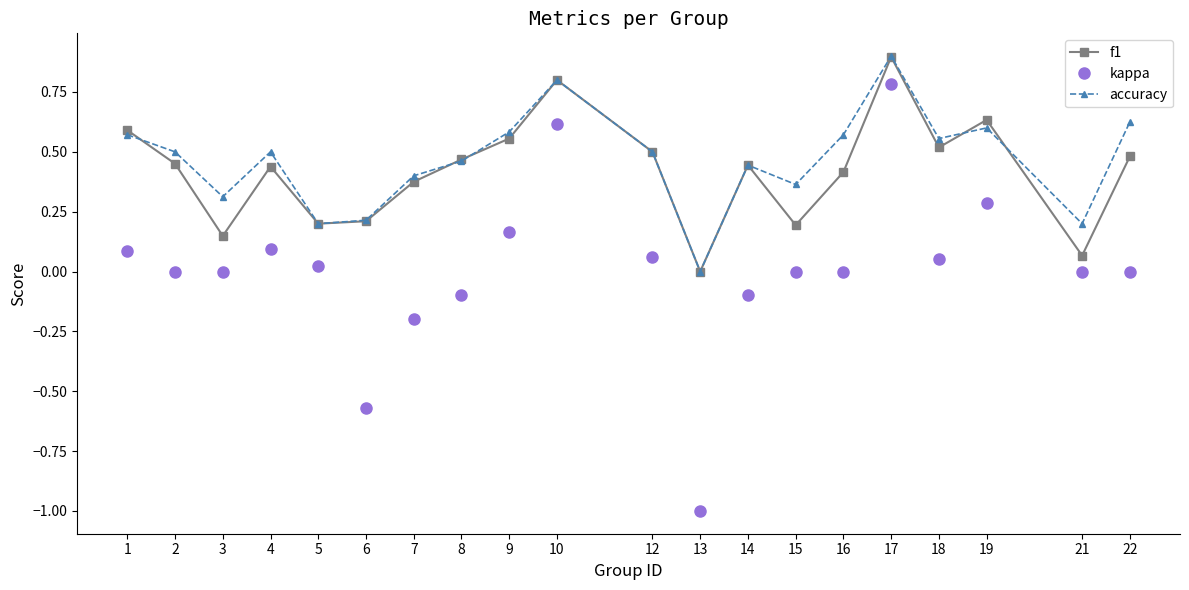

Count the number of data series in this chart.

3